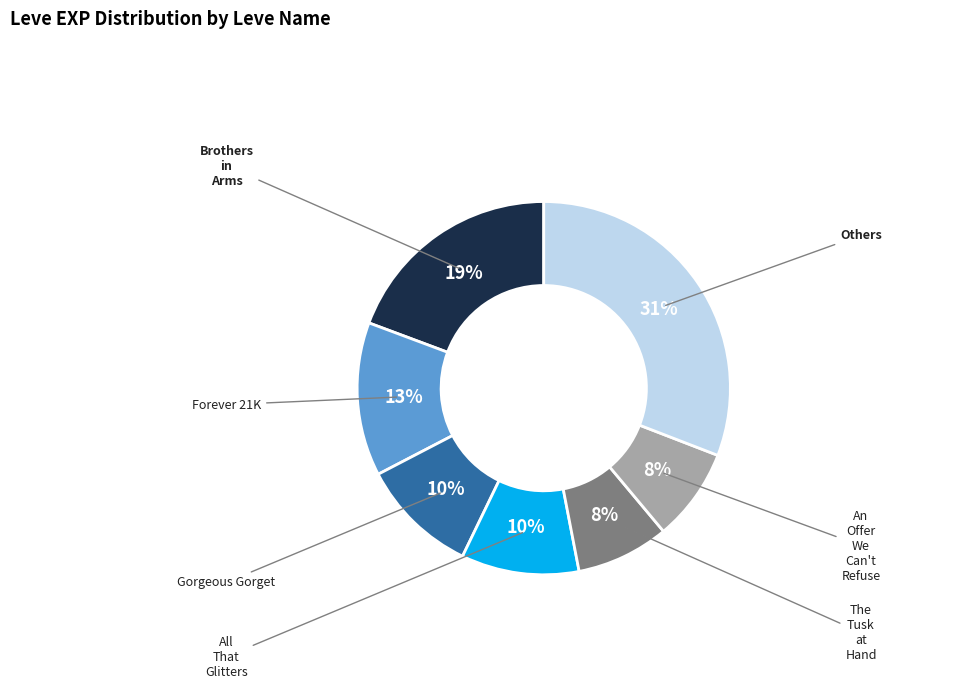

Is there a majority slice in this chart?

No